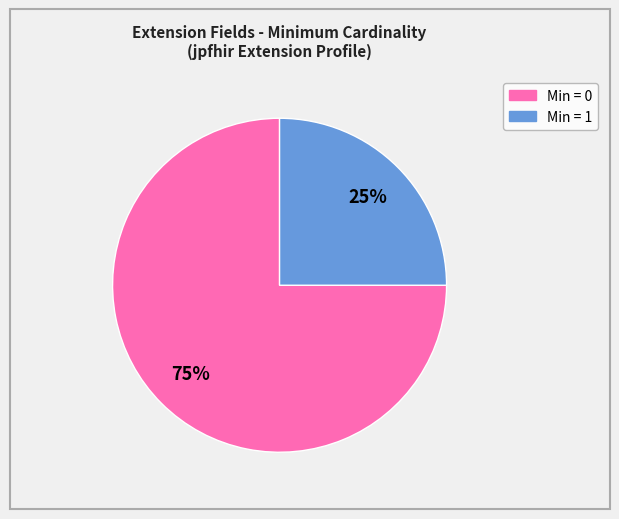

Is there a majority slice in this chart?

Yes